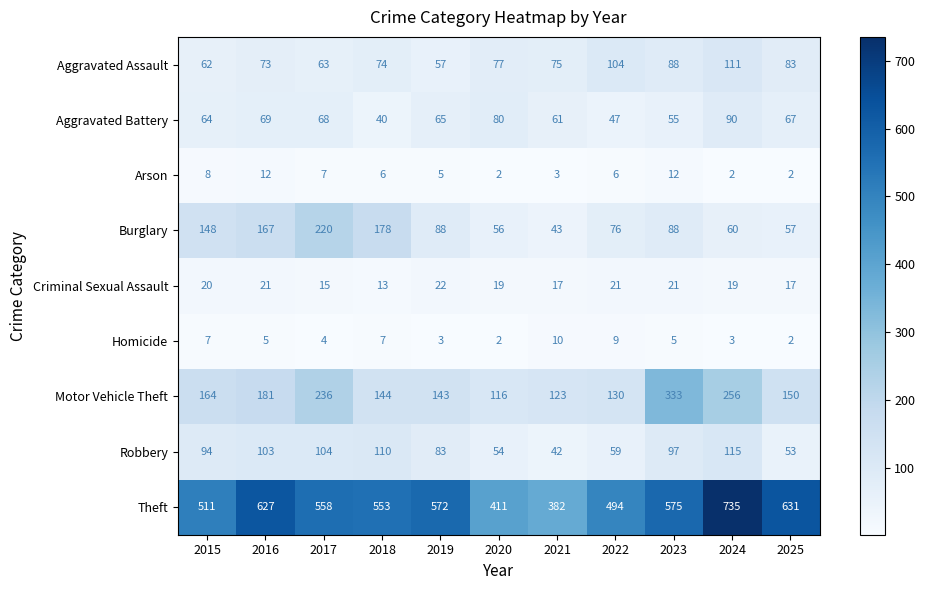

True or false: Motor Vehicle Theft has a value of 256 at 2024.

True